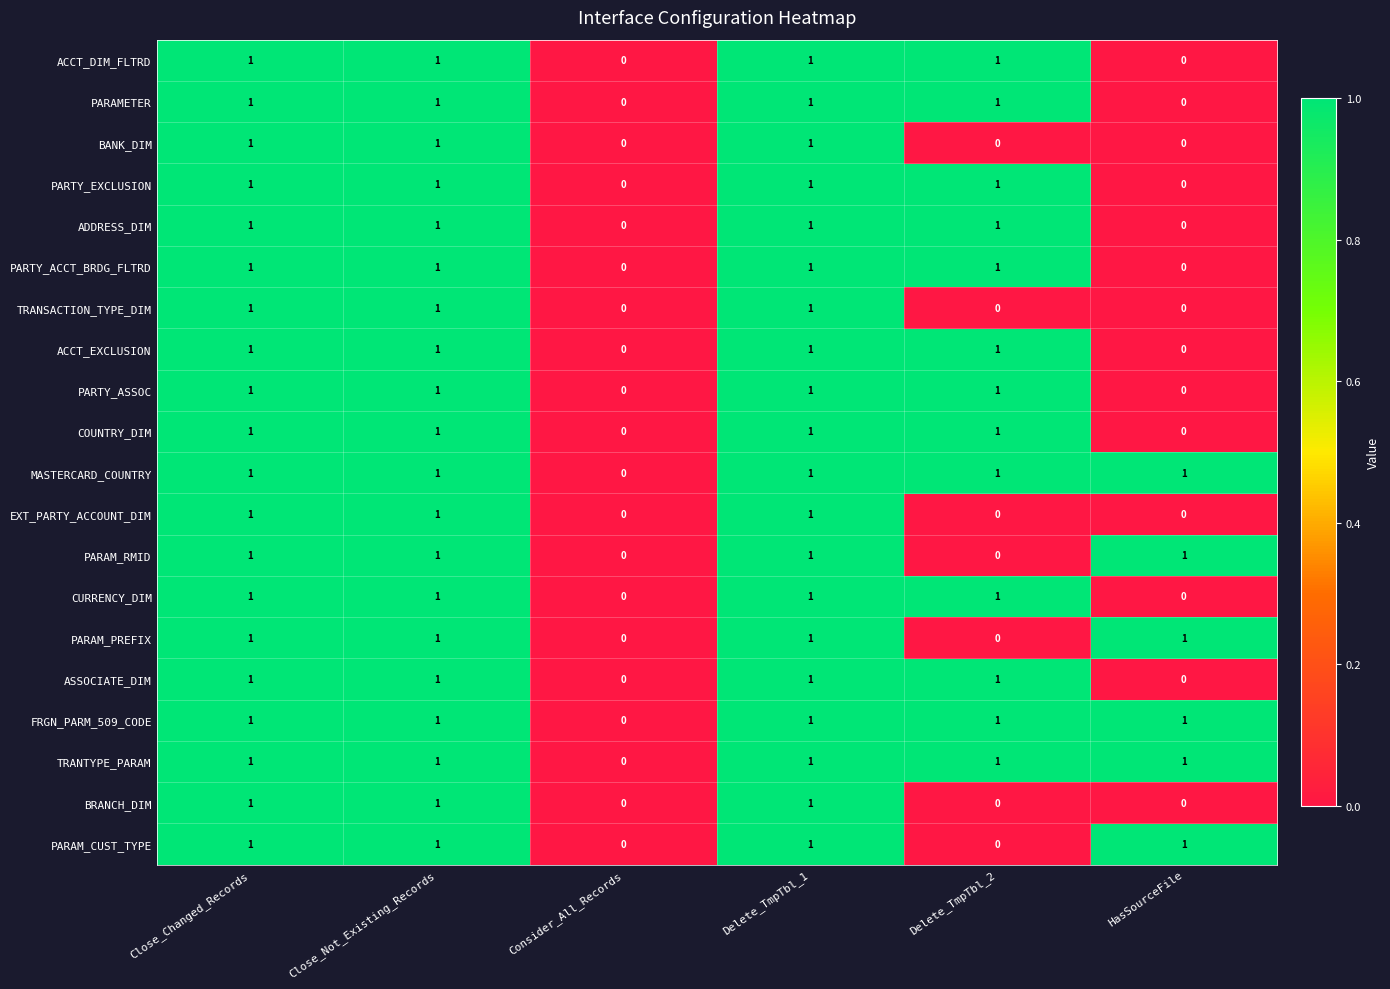

What is the sum of all BANK_DIM values?

3